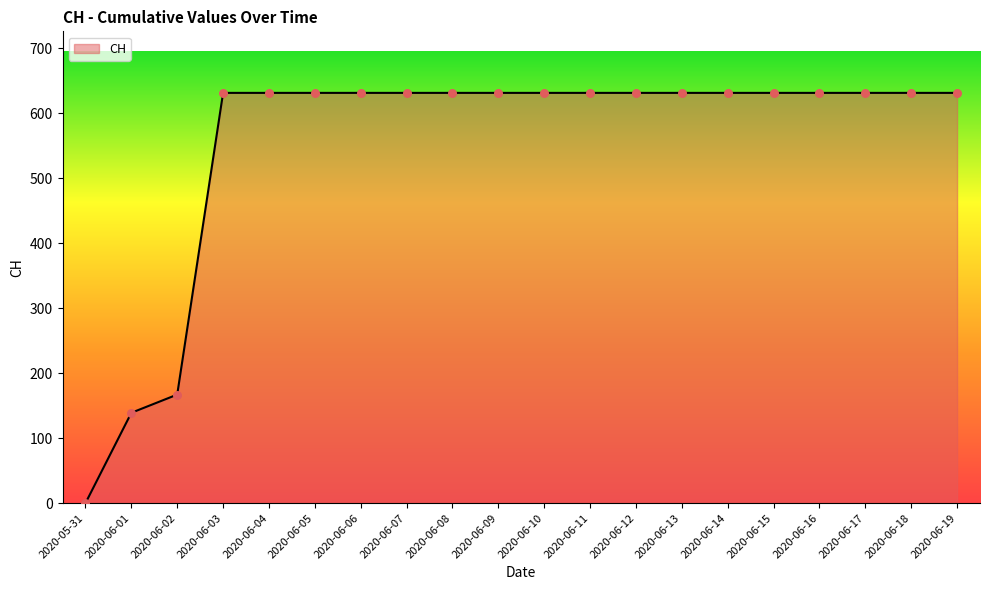

Approximately how many times larger is the value at 2020-06-06 compared to 2020-06-05?

1.0